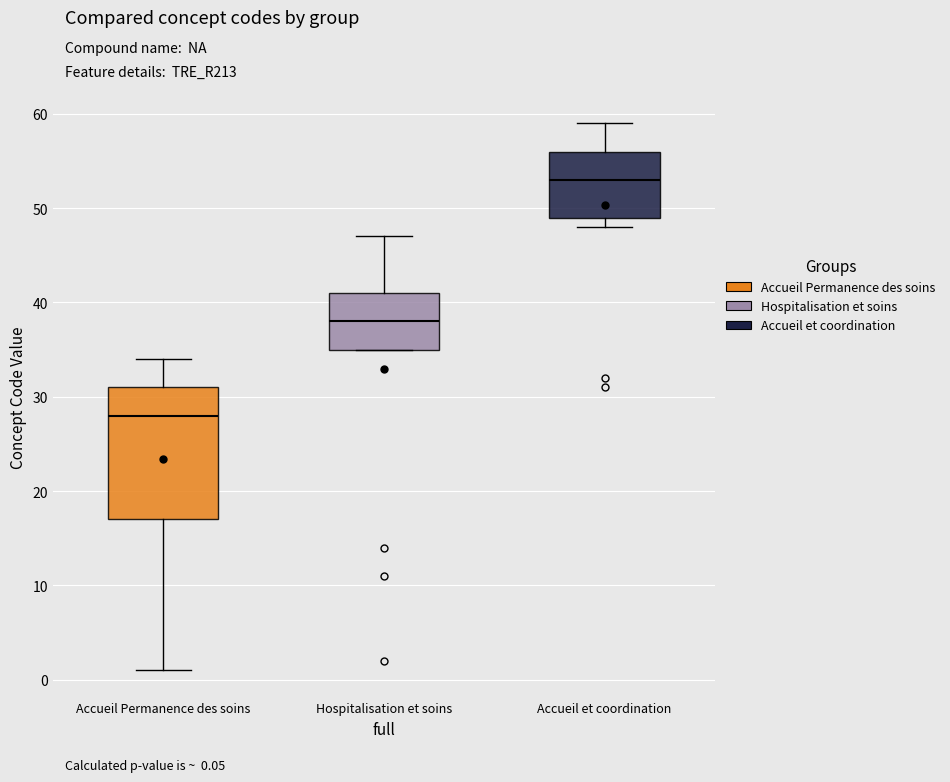

Which box is the tallest, from its lower edge to its upper edge?

Accueil Permanence des soins